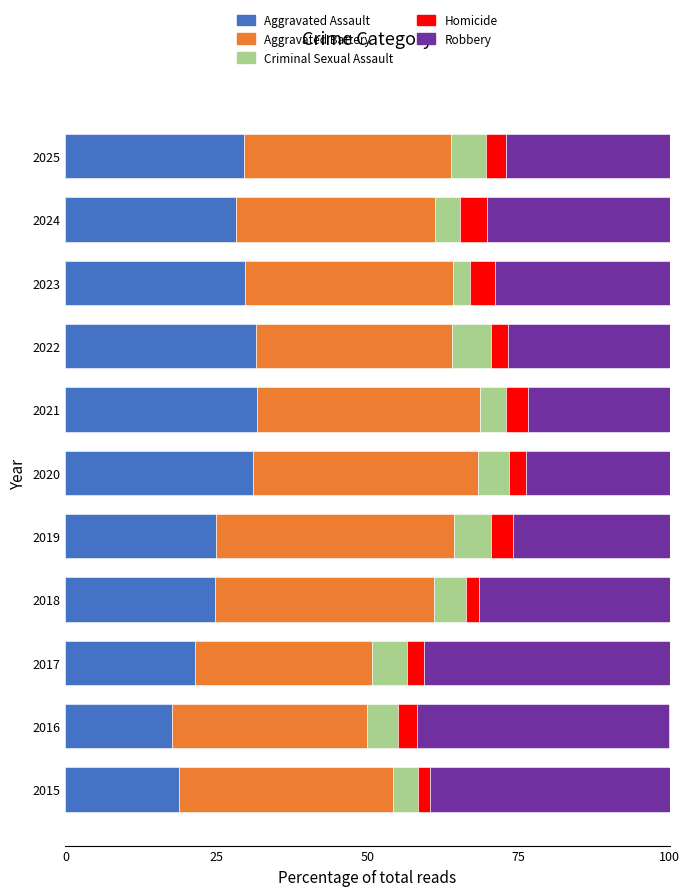

True or false: Aggravated Assault has a value of 11.3 at 2025.

False